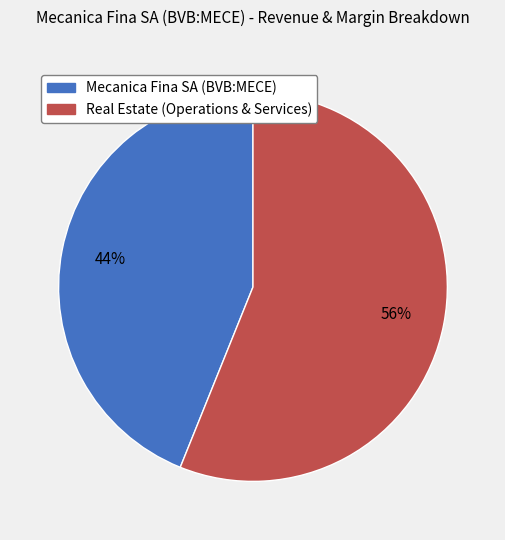

To the nearest percent, what is the average slice percentage?

50%